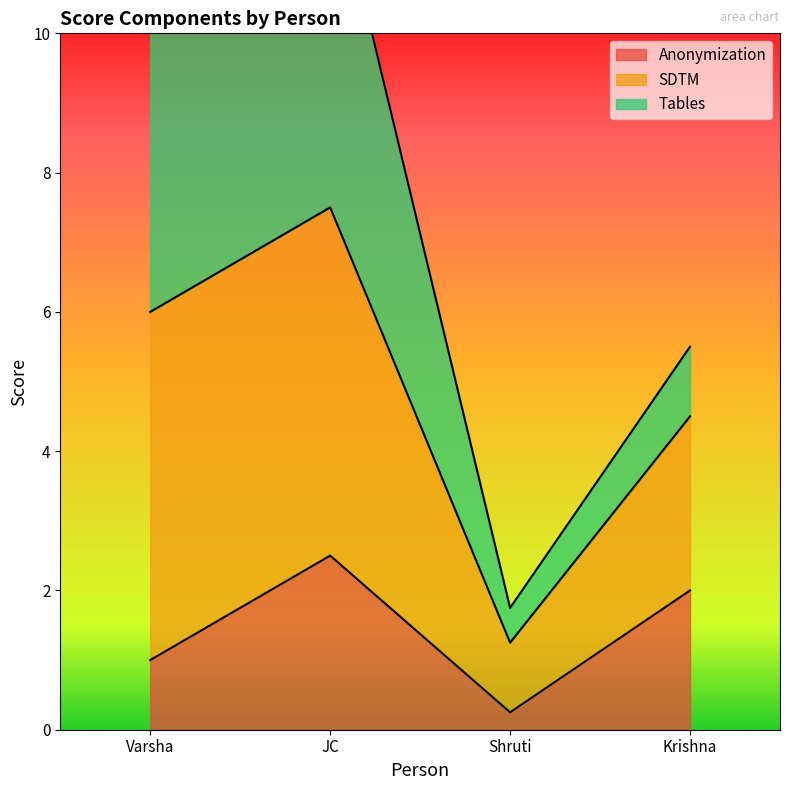

Read the Anonymization value at JC.

2.5